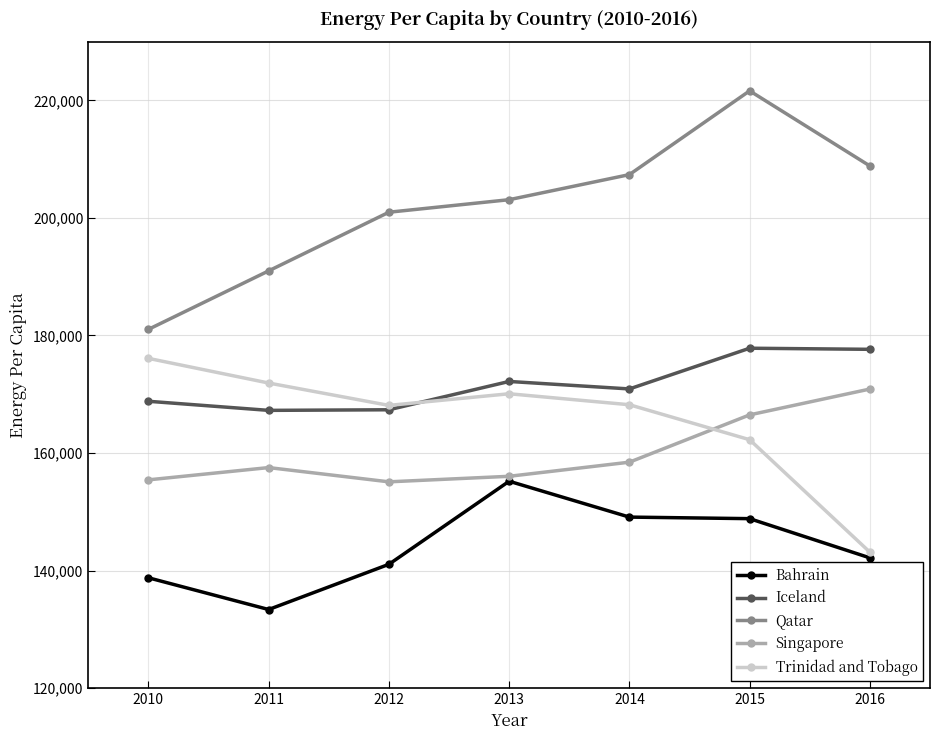

The value of Trinidad and Tobago at 2015 is 162264.4. True or false?

True